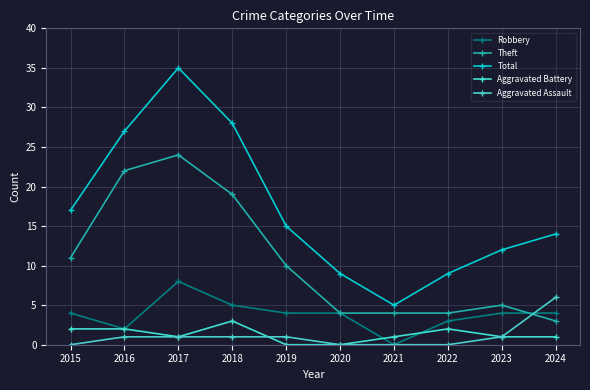

How many series are shown in this chart?

5